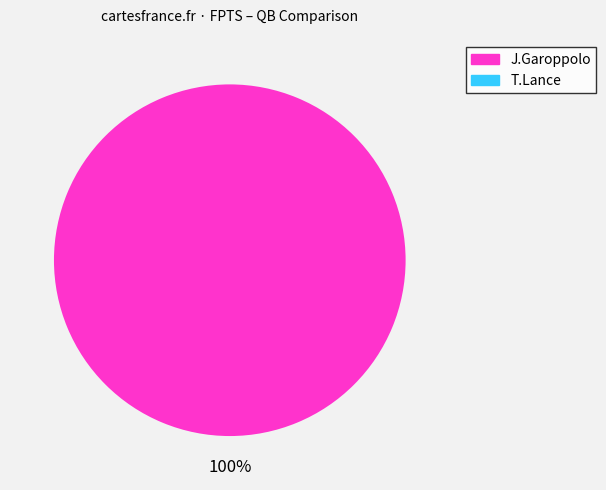

How many segments does this pie chart have?

2